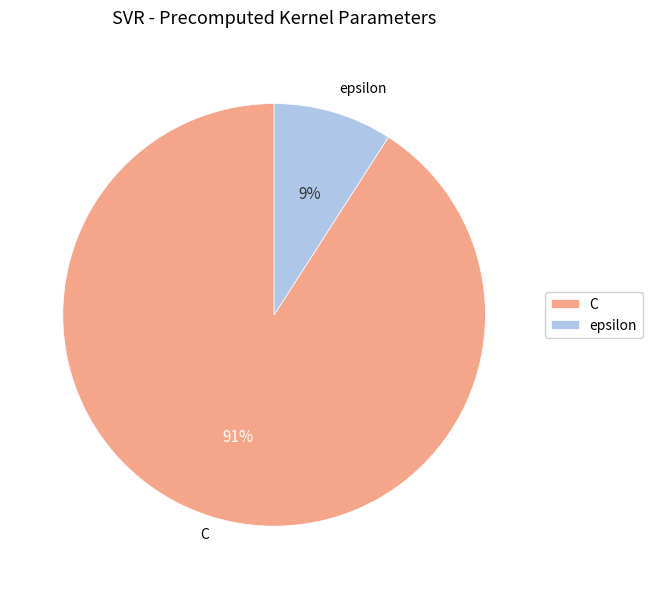

Do C and epsilon together represent more than half of the pie?

Yes